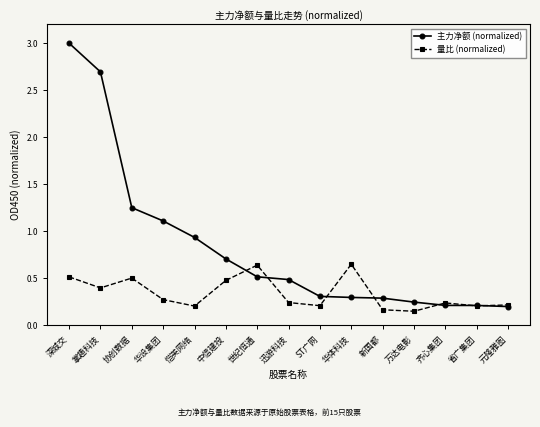

At which category does 量比 (normalized) reach its first local valley?

掌趣科技